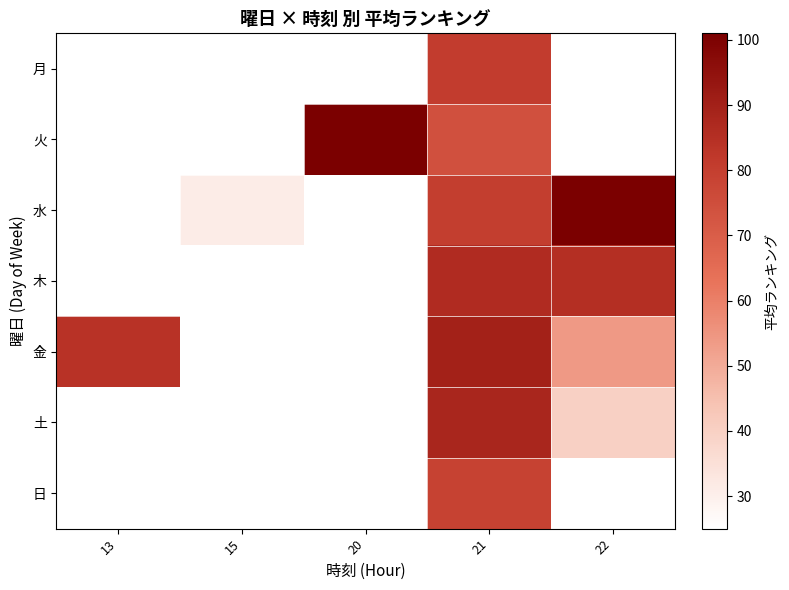

How many values in 月 are above zero?

1